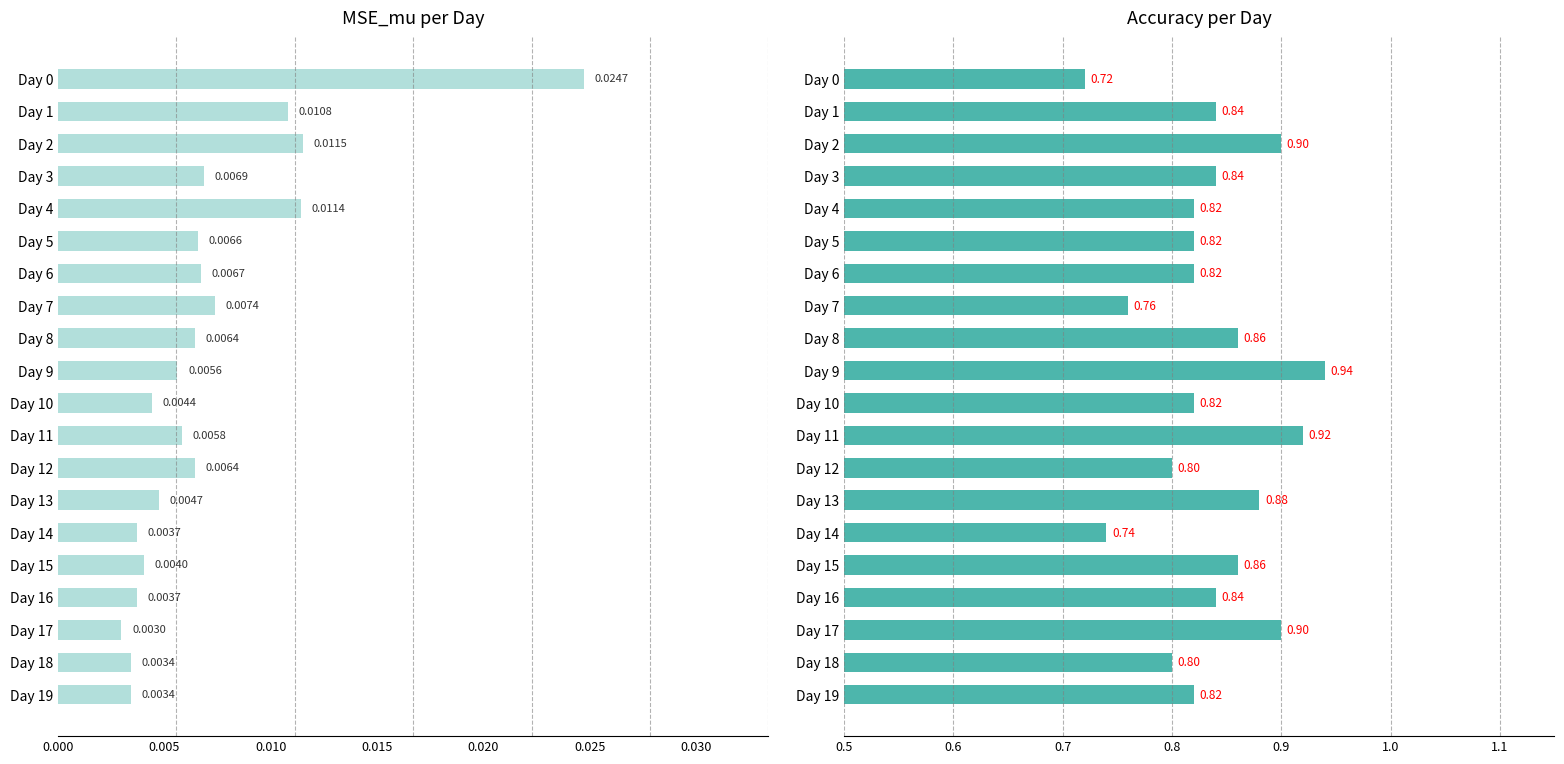

Does the chart contain any negative values?

No